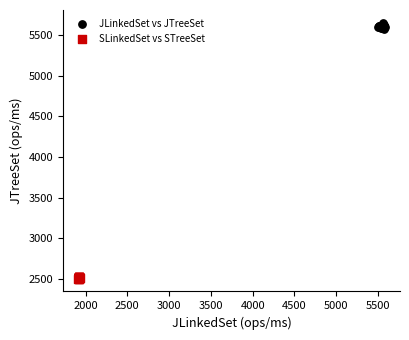

Which series contains the highest Y value?

JLinkedSet vs JTreeSet